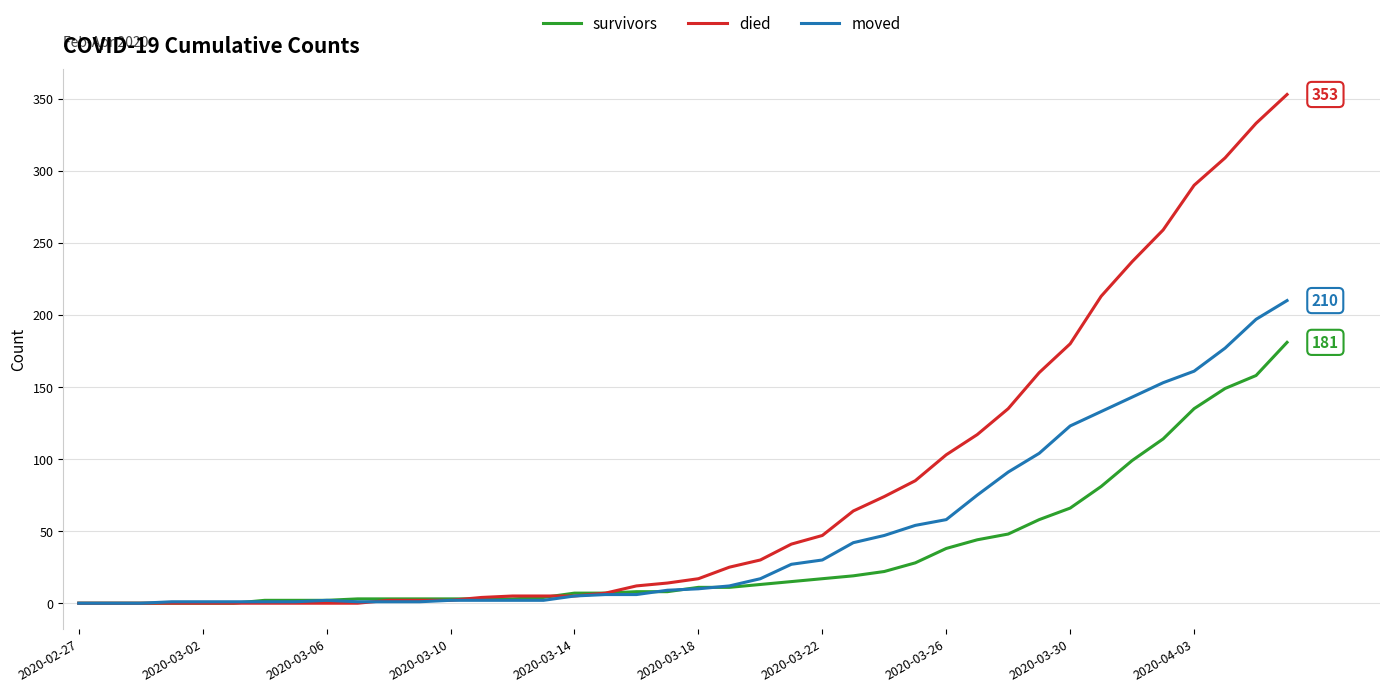

Rank the series by their average value, from lowest to highest.

survivors, moved, died